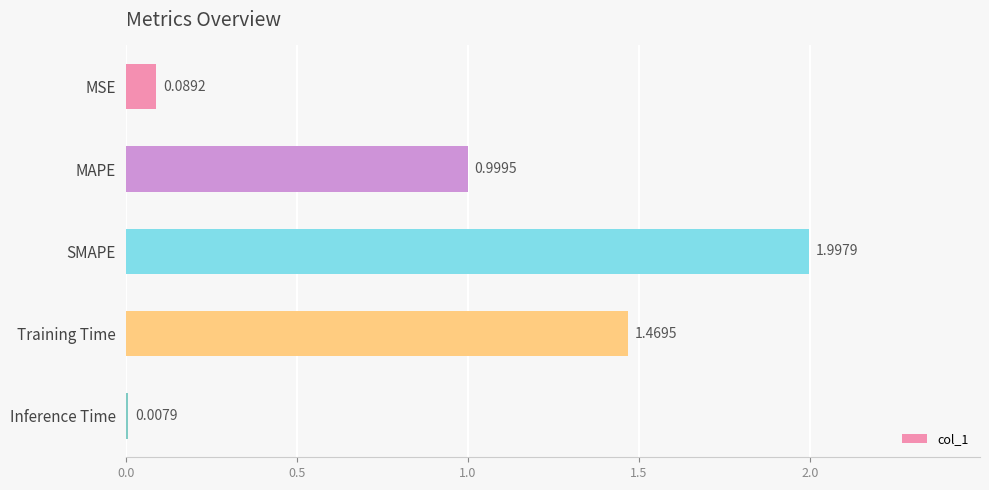

Are the bars grouped side by side (vs. stacked)?

No